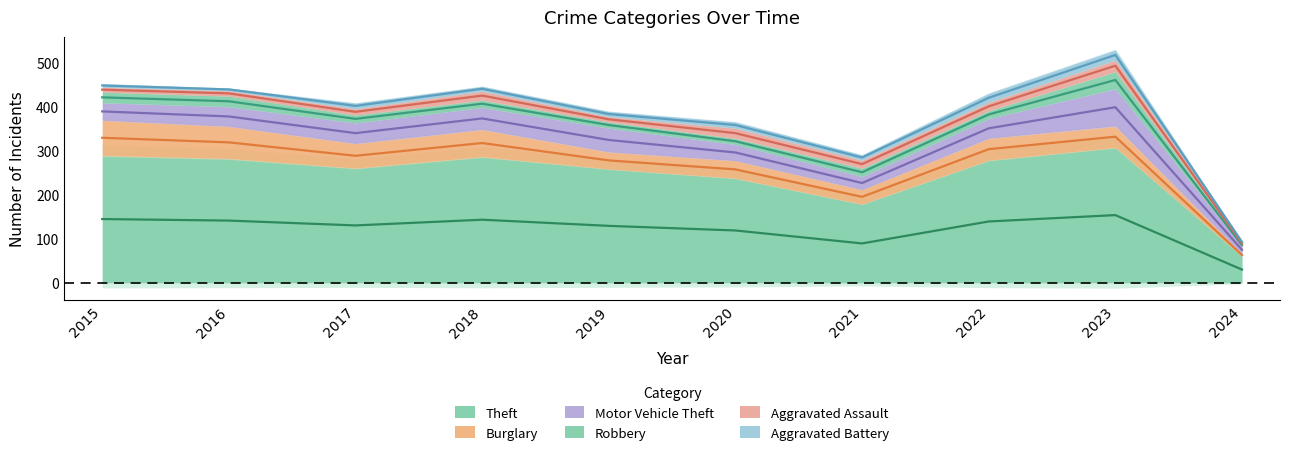

What is the difference between the Motor Vehicle Theft values at 2020 and 2021?

7